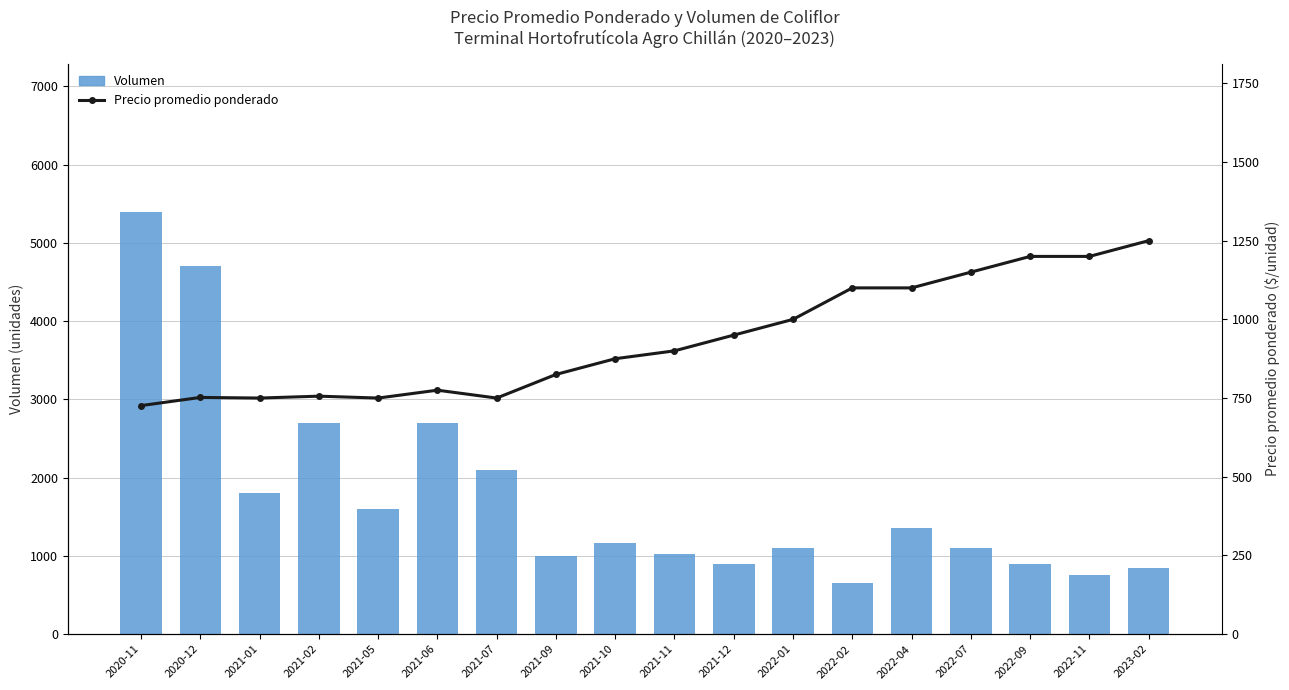

What is the spread (max minus min) of values at 2022-09?

300